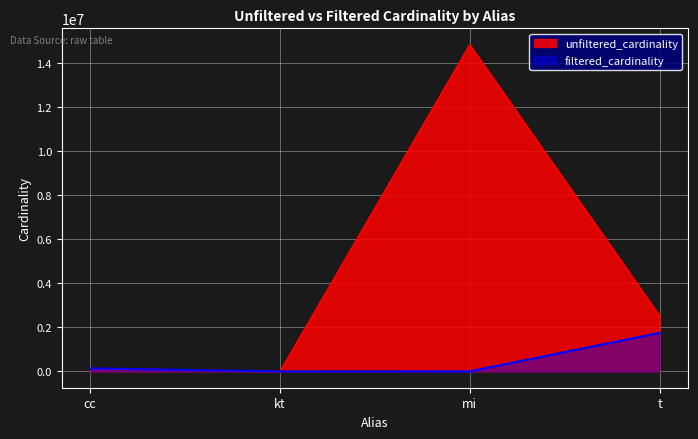

Where is unfiltered_cardinality nearest to the value 7417863?

t